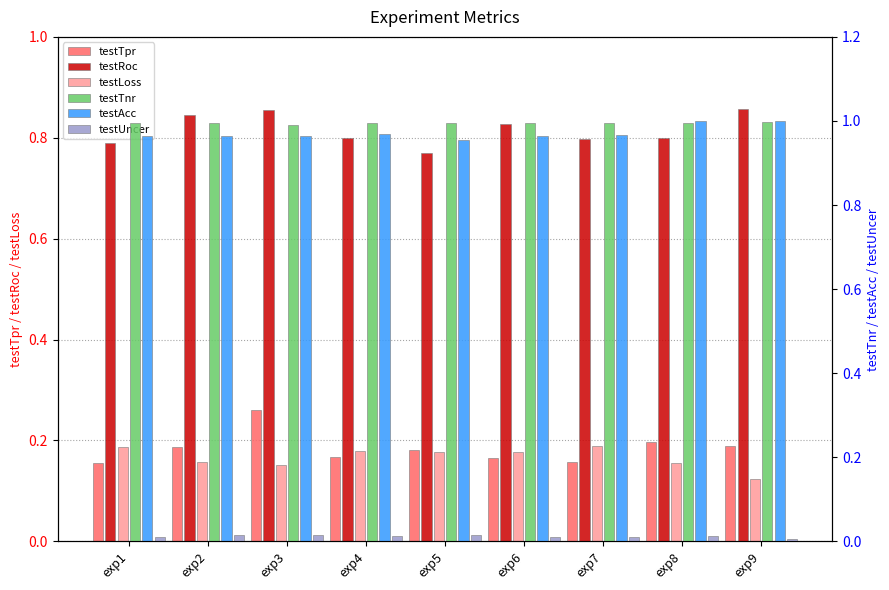

Where is testLoss nearest to the value 0?

exp9